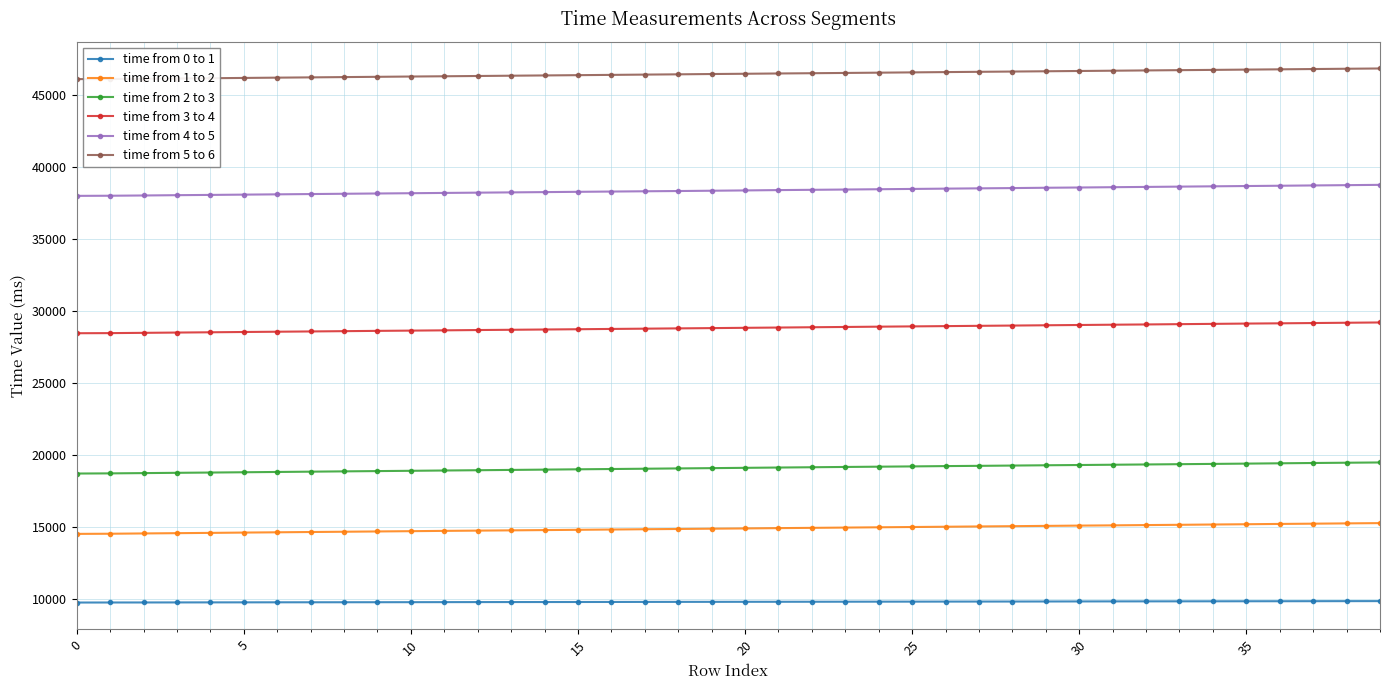

What is the highest value of the time from 2 to 3 series?

19464